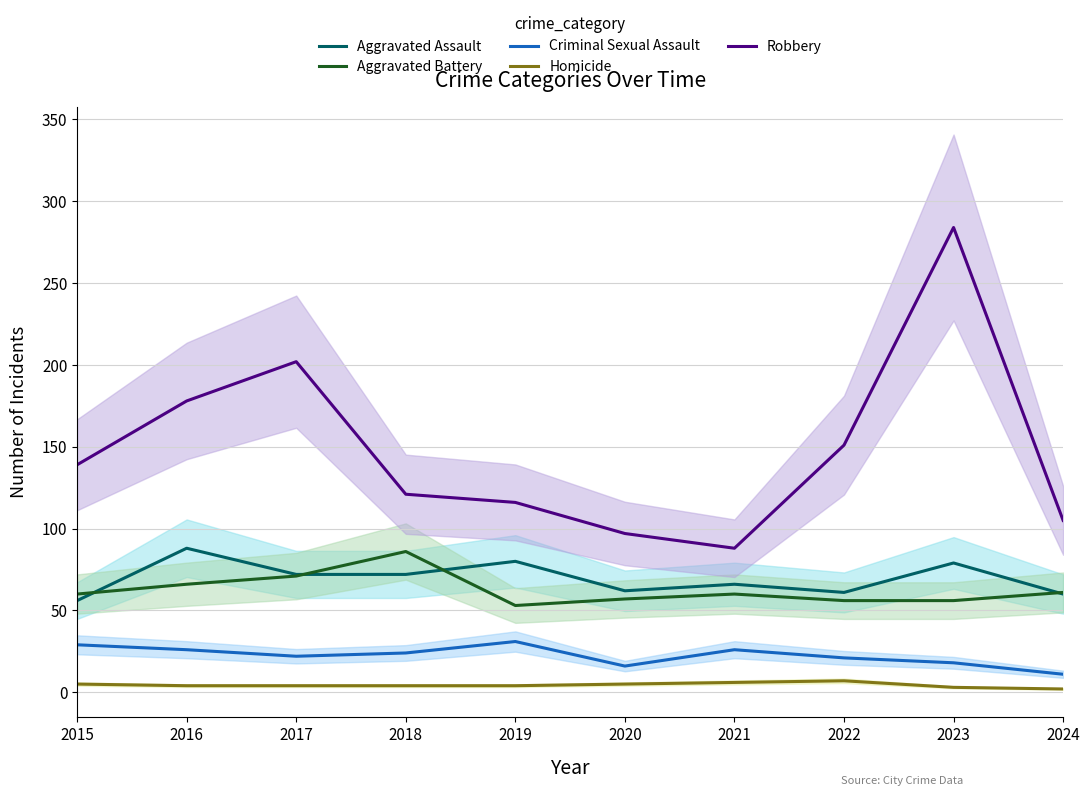

Which series has the widest spread of values?

Robbery